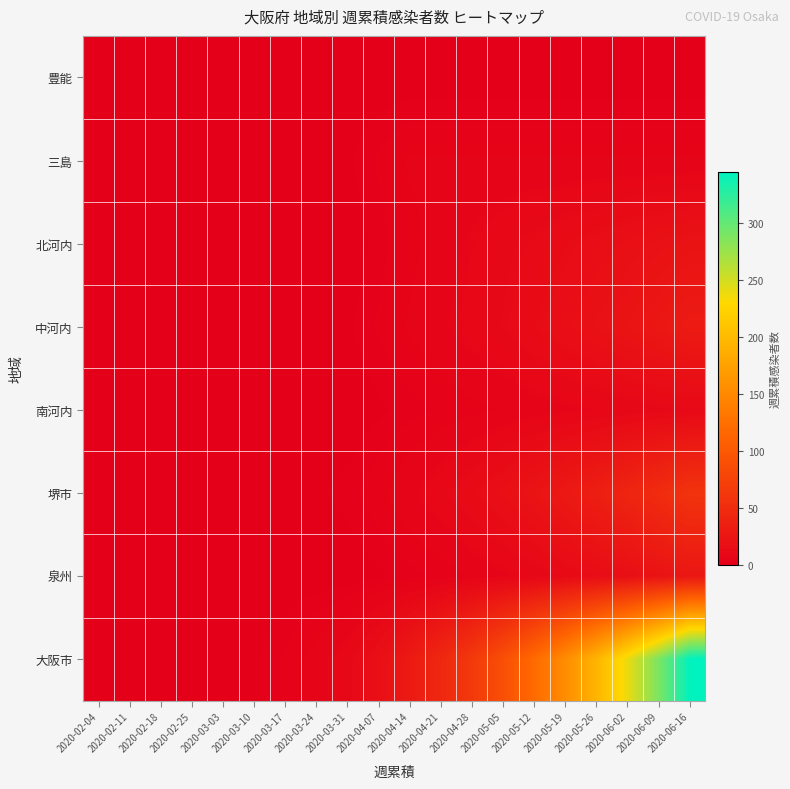

Reading left to right, transcribe all the data shown in this chart.

豊能: 2020-02-04=0	2020-02-11=0	2020-02-18=0	2020-02-25=0	2020-03-03=0	2020-03-10=0	2020-03-17=0	2020-03-24=0	2020-03-31=0	2020-04-07=0	2020-04-14=0	2020-04-21=0	2020-04-28=0	2020-05-05=0	2020-05-12=0	2020-05-19=0	2020-05-26=0	2020-06-02=0	2020-06-09=0	2020-06-16=0
三島: 2020-02-04=0	2020-02-11=0	2020-02-18=0	2020-02-25=0	2020-03-03=0	2020-03-10=0	2020-03-17=1	2020-03-24=1	2020-03-31=1	2020-04-07=3	2020-04-14=5	2020-04-21=5	2020-04-28=5	2020-05-05=5	2020-05-12=5	2020-05-19=5	2020-05-26=5	2020-06-02=5	2020-06-09=5	2020-06-16=5
北河内: 2020-02-04=0	2020-02-11=0	2020-02-18=0	2020-02-25=0	2020-03-03=0	2020-03-10=0	2020-03-17=0	2020-03-24=0	2020-03-31=0	2020-04-07=2	2020-04-14=4	2020-04-21=6	2020-04-28=8	2020-05-05=10	2020-05-12=12	2020-05-19=14	2020-05-26=16	2020-06-02=18	2020-06-09=20	2020-06-16=22
中河内: 2020-02-04=0	2020-02-11=0	2020-02-18=0	2020-02-25=0	2020-03-03=0	2020-03-10=0	2020-03-17=0	2020-03-24=0	2020-03-31=1	2020-04-07=3	2020-04-14=5	2020-04-21=7	2020-04-28=9	2020-05-05=11	2020-05-12=14	2020-05-19=17	2020-05-26=20	2020-06-02=23	2020-06-09=27	2020-06-16=31
南河内: 2020-02-04=0	2020-02-11=0	2020-02-18=0	2020-02-25=0	2020-03-03=0	2020-03-10=0	2020-03-17=0	2020-03-24=0	2020-03-31=0	2020-04-07=1	2020-04-14=2	2020-04-21=3	2020-04-28=4	2020-05-05=5	2020-05-12=6	2020-05-19=7	2020-05-26=8	2020-06-02=9	2020-06-09=10	2020-06-16=11
堺市: 2020-02-04=0	2020-02-11=0	2020-02-18=0	2020-02-25=0	2020-03-03=0	2020-03-10=0	2020-03-17=0	2020-03-24=1	2020-03-31=2	2020-04-07=4	2020-04-14=7	2020-04-21=10	2020-04-28=14	2020-05-05=18	2020-05-12=23	2020-05-19=29	2020-05-26=35	2020-06-02=42	2020-06-09=50	2020-06-16=58
泉州: 2020-02-04=0	2020-02-11=0	2020-02-18=0	2020-02-25=0	2020-03-03=0	2020-03-10=0	2020-03-17=0	2020-03-24=0	2020-03-31=0	2020-04-07=1	2020-04-14=2	2020-04-21=3	2020-04-28=5	2020-05-05=7	2020-05-12=9	2020-05-19=12	2020-05-26=15	2020-06-02=18	2020-06-09=22	2020-06-16=26
大阪市: 2020-02-04=0	2020-02-11=0	2020-02-18=0	2020-02-25=0	2020-03-03=0	2020-03-10=1	2020-03-17=3	2020-03-24=6	2020-03-31=10	2020-04-07=18	2020-04-14=30	2020-04-21=45	2020-04-28=65	2020-05-05=90	2020-05-12=120	2020-05-19=155	2020-05-26=195	2020-06-02=240	2020-06-09=290	2020-06-16=345